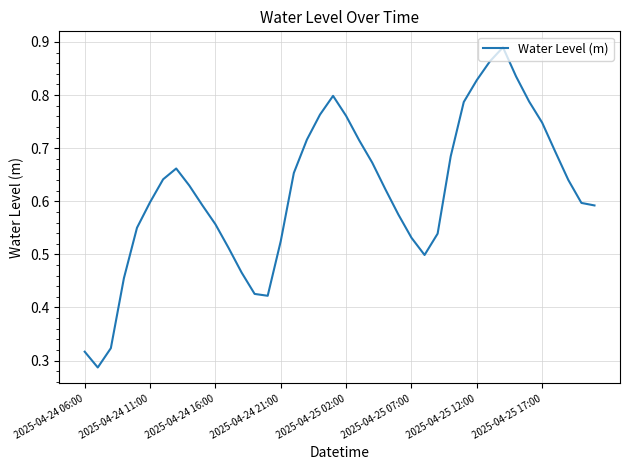

The chart shows a value of 1.2 at 2025-04-25 12:00. True or false?

False